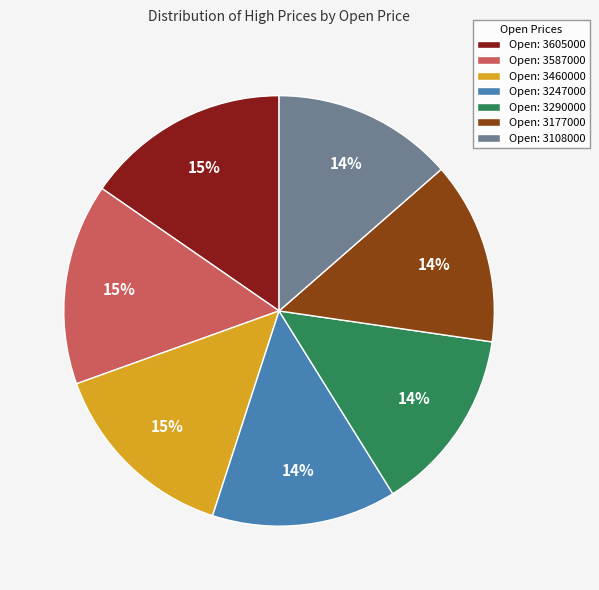

Between Open: 3460000 and Open: 3177000, which is larger?

Open: 3460000